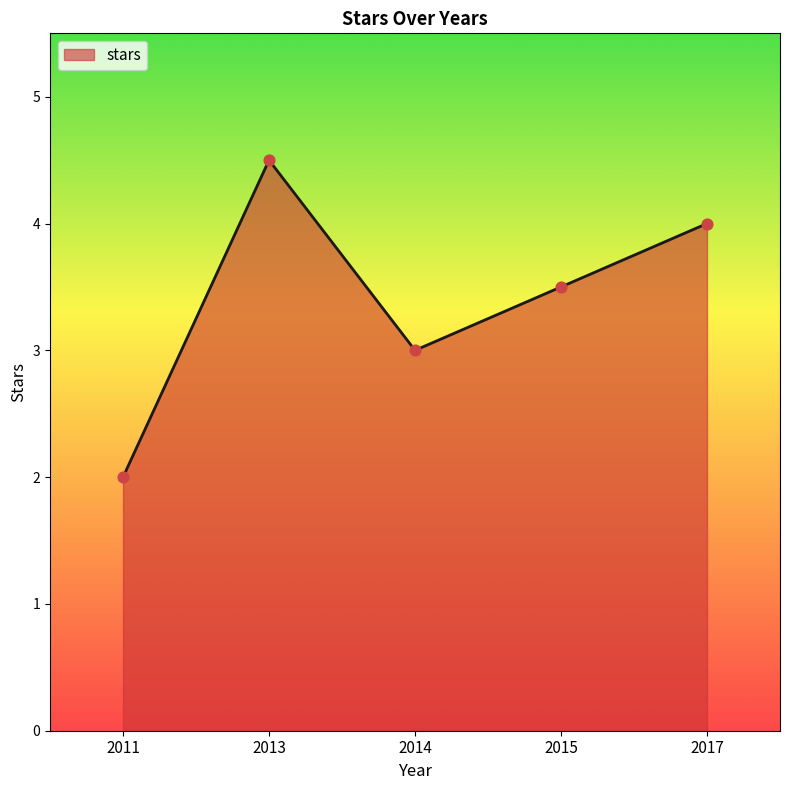

What is the ratio of the value at 2015 to the value at 2014?

1.2